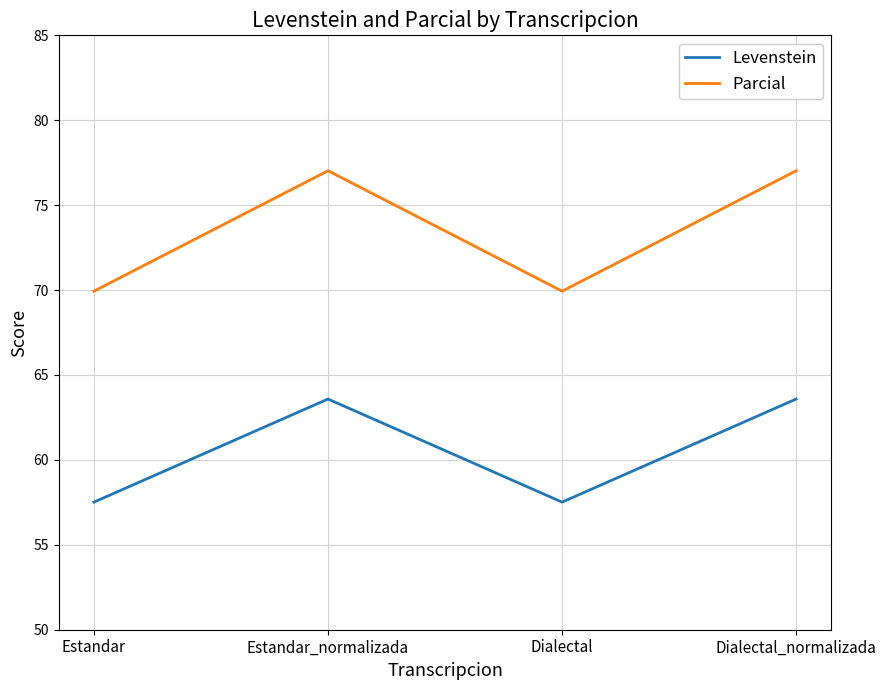

True or false: Levenstein and Parcial cross at least once.

False